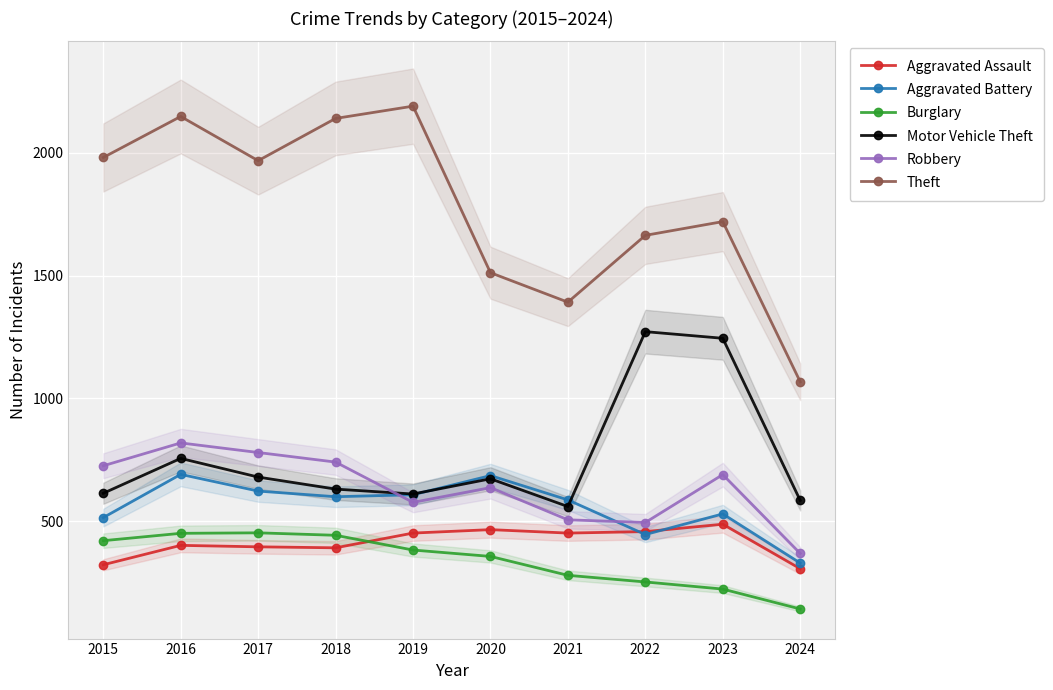

How many data points in Aggravated Battery are above 600?

4